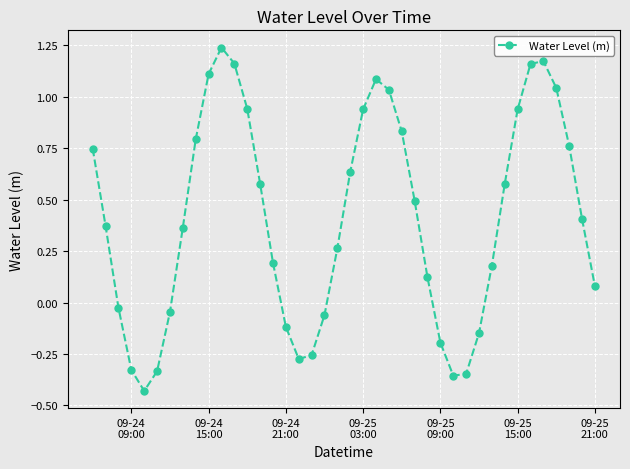

What is the difference between the maximum and second lowest values?

1.6